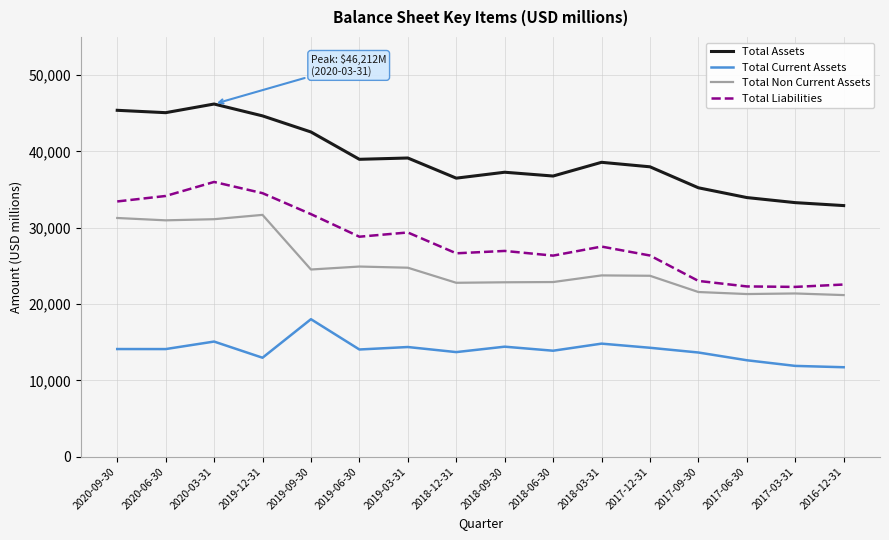

What is the spread (max minus min) of values at 2019-06-30?

24918